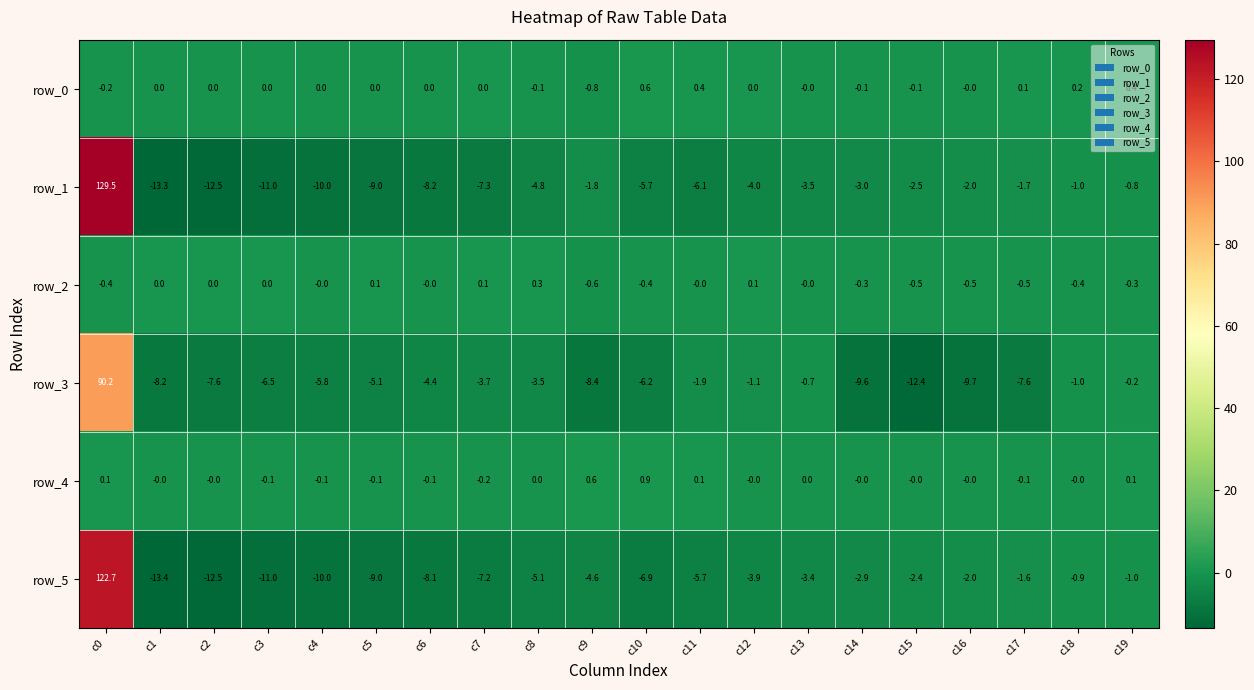

What is the difference between the maximum and second lowest values in the row_2 series?

0.8